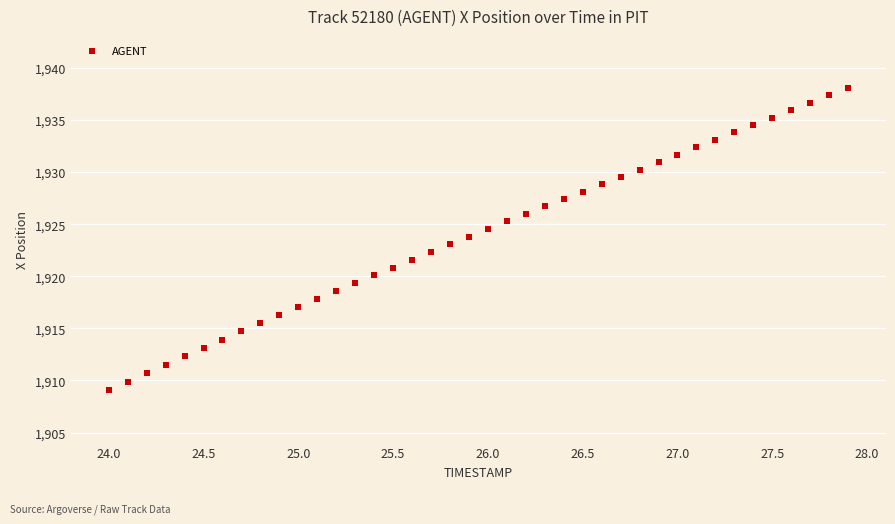

What is the range of Y values (max minus min)?

29.0